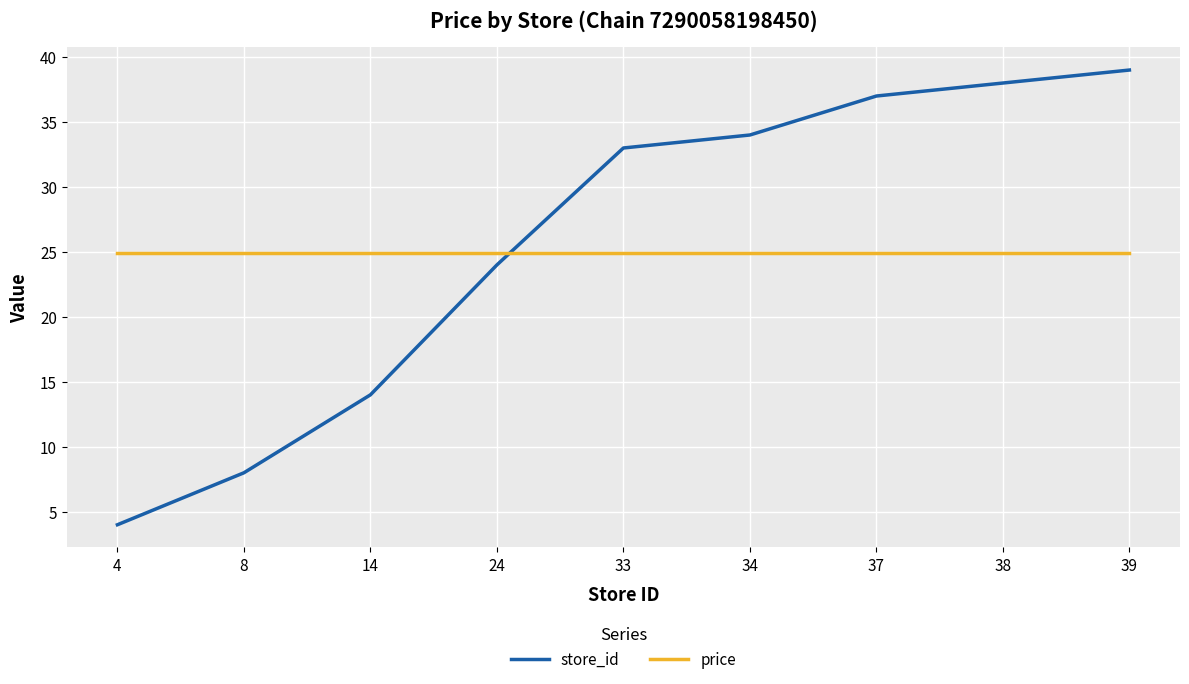

True or false: price has a value of 14.6 at 38.

False